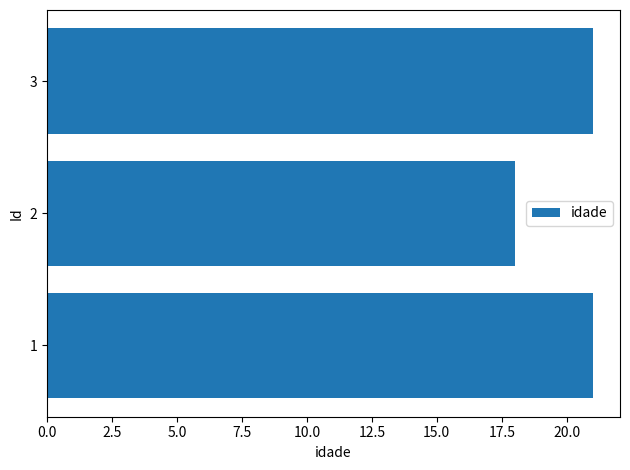

Does the chart contain stacked bars?

No